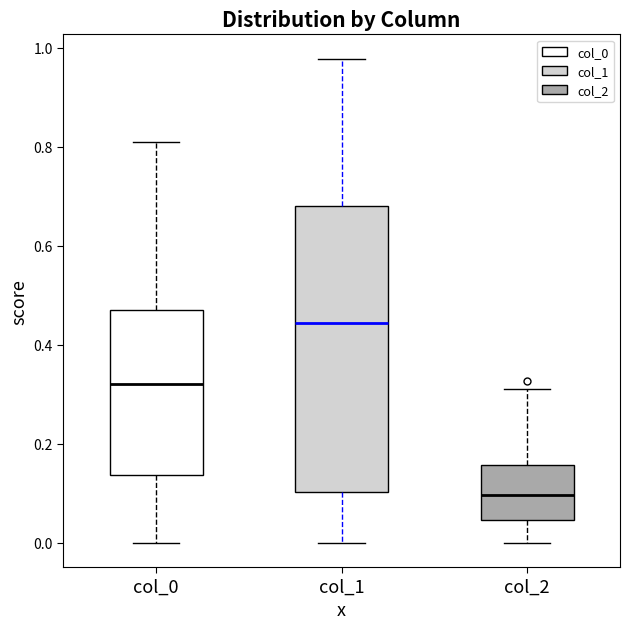

Which box has the highest median line?

col_1